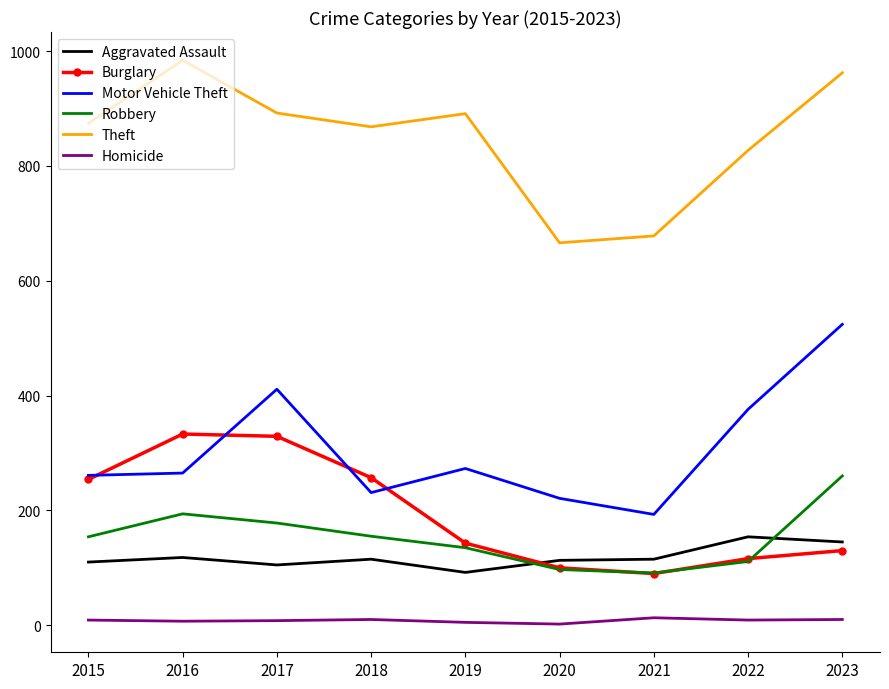

The value of Theft at 2020 is 666. True or false?

True